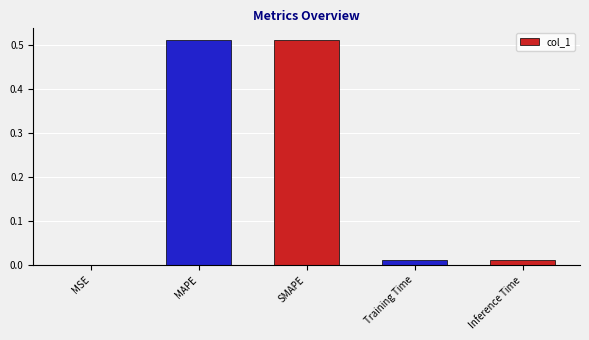

Are the bars horizontal?

No